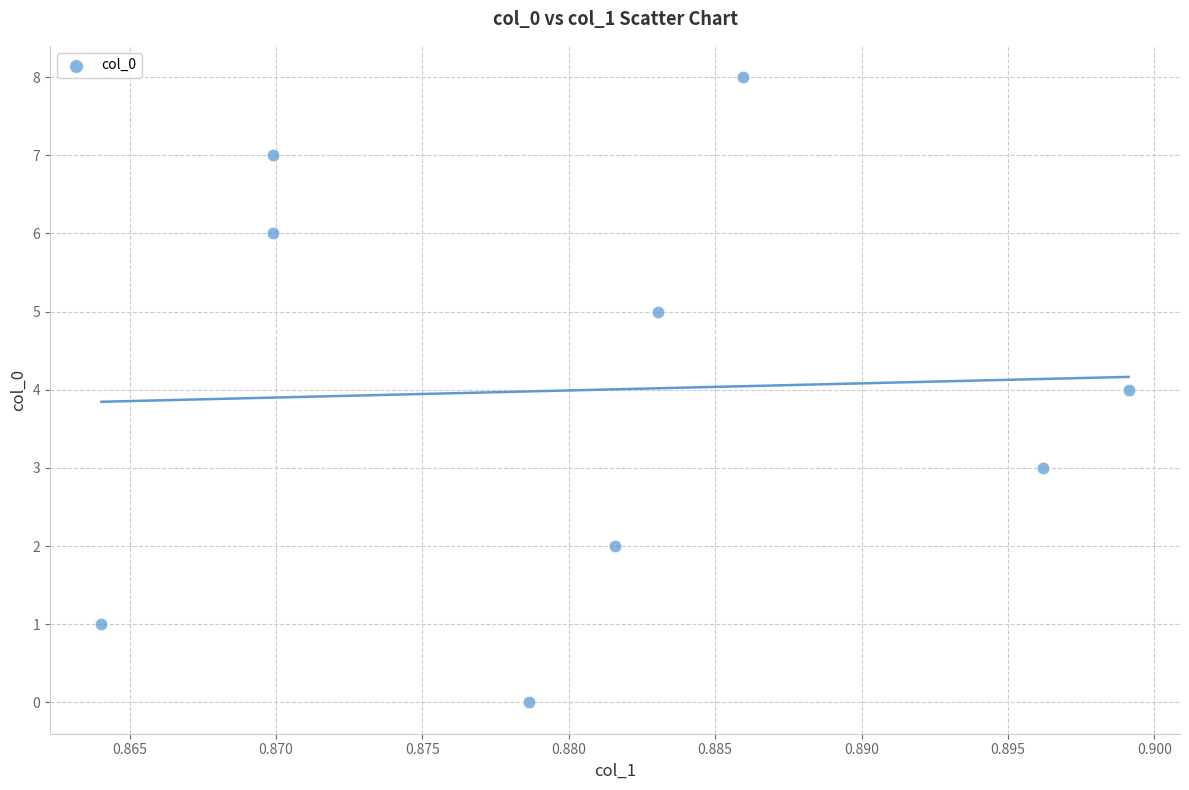

What is the average Y value?

4